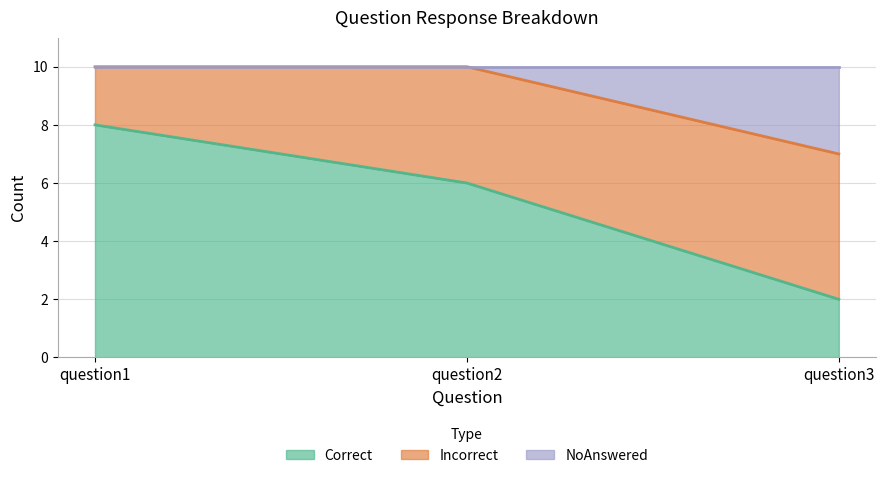

At which category is the sum across all series the highest?

question1